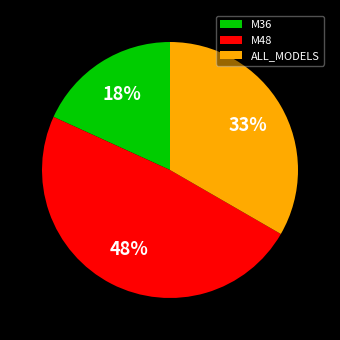

What percentage is the ALL_MODELS slice, to the nearest percent?

33%